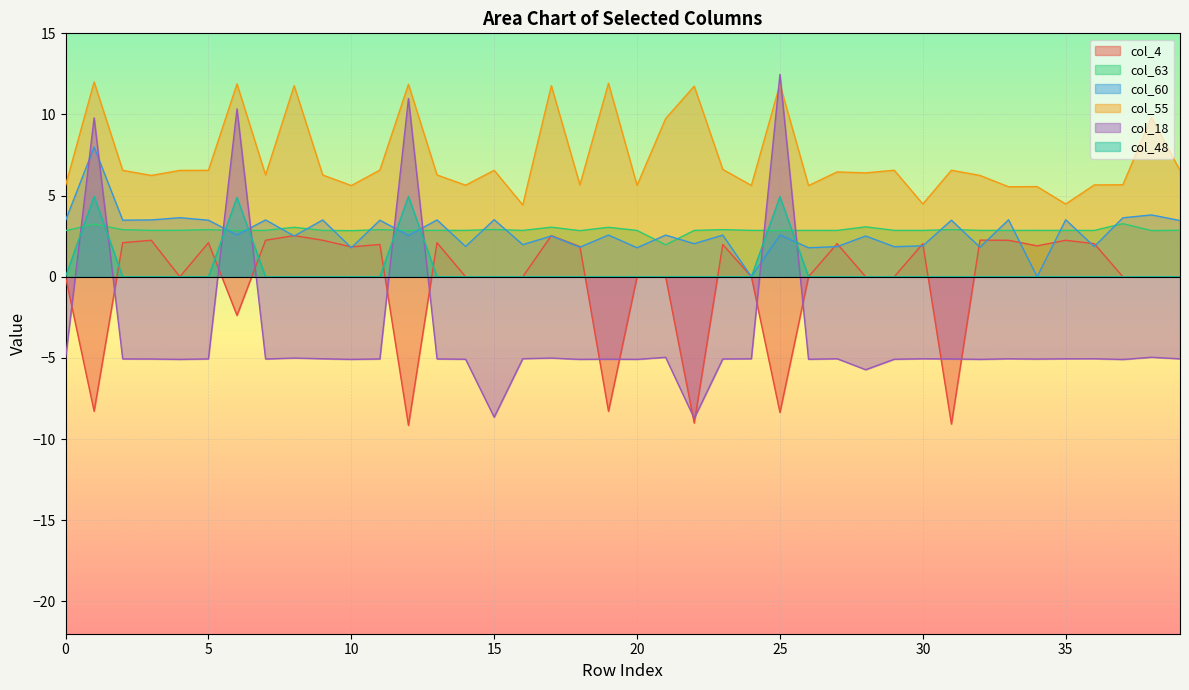

Reading left to right, extract all data points from this chart.

col_4: 0.0	-8.3	2.1	2.2	0.0	2.1	-2.4	2.2	2.5	2.2	1.8	2.0	-9.2	2.1	0.0	0.0	0.0	2.5	1.9	-8.3	0.0	0.0	-9.0	2.0	0.0	-8.4	0.0	2.0	0.0	0.0	2.0	-9.1	2.3	2.2	1.9	2.2	2.0	0.0	0.0	0.0
col_63: 2.8	3.2	2.9	2.9	2.9	2.9	2.9	2.9	3.0	2.9	2.8	2.9	2.9	2.9	2.9	2.9	2.9	3.1	2.8	3.0	2.9	2.0	2.9	2.9	2.9	2.9	2.9	2.9	3.1	2.9	2.9	2.9	2.9	2.9	2.9	2.9	2.9	3.3	2.8	2.9
col_60: 3.5	8.0	3.5	3.5	3.6	3.5	2.6	3.5	2.5	3.5	1.8	3.5	2.5	3.5	1.9	3.5	2.0	2.5	1.8	2.6	1.8	2.6	2.0	2.6	0.0	2.6	1.8	1.9	2.5	1.9	1.9	3.5	1.8	3.5	0.0	3.5	1.9	3.6	3.8	3.5
col_55: 5.6	12.0	6.6	6.2	6.6	6.6	11.9	6.3	11.8	6.3	5.6	6.6	11.9	6.3	5.6	6.6	4.4	11.8	5.7	11.9	5.6	9.7	11.7	6.6	5.6	11.9	5.6	6.5	6.4	6.6	4.5	6.6	6.2	5.5	5.6	4.5	5.7	5.7	9.8	6.6
col_18: -5.1	9.8	-5.1	-5.1	-5.1	-5.1	10.3	-5.1	-5.0	-5.1	-5.1	-5.1	11.0	-5.1	-5.1	-8.7	-5.1	-5.0	-5.1	-5.1	-5.1	-5.0	-8.7	-5.1	-5.1	12.5	-5.1	-5.1	-5.7	-5.1	-5.1	-5.1	-5.1	-5.1	-5.1	-5.1	-5.1	-5.1	-5.0	-5.1
col_48: 0.0	5.0	0.0	0.0	0.0	0.0	4.9	0.0	0.0	0.0	0.0	0.0	5.0	0.0	0.0	0.0	0.0	0.0	0.0	0.0	0.0	0.0	0.0	0.0	0.0	4.9	0.0	0.0	0.0	0.0	0.0	0.0	0.0	0.0	0.0	0.0	0.0	0.0	0.0	0.0